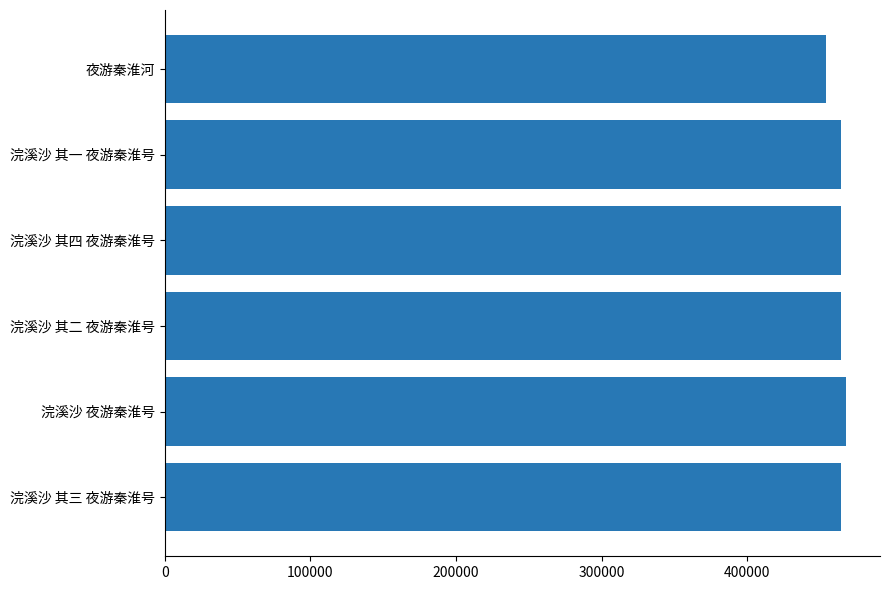

At which label is the value closest to 460667?

浣溪沙 其一 夜游秦淮号